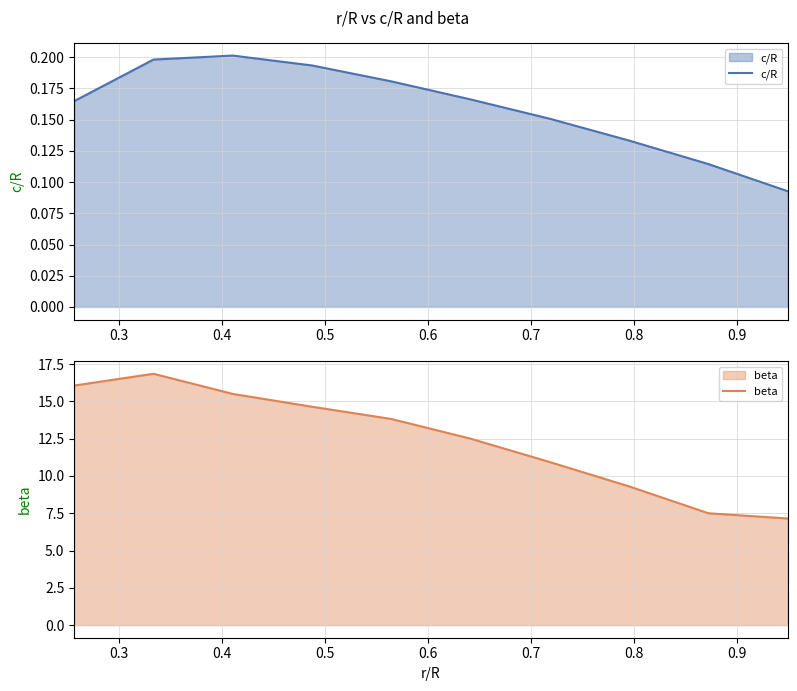

What is the minimum value shown in the chart?

0.1